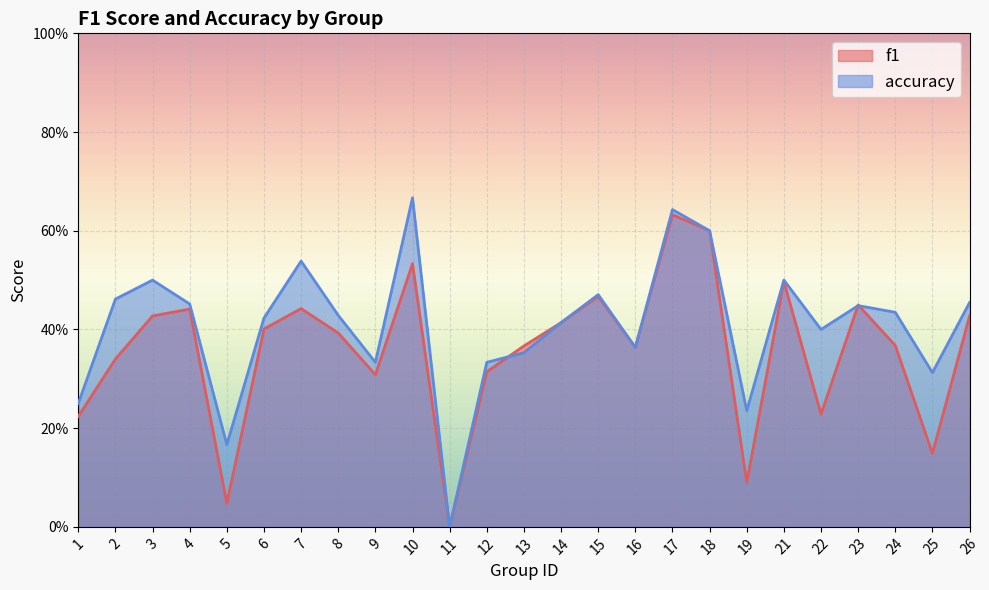

Rank the series by their maximum value, from highest to lowest.

accuracy, f1